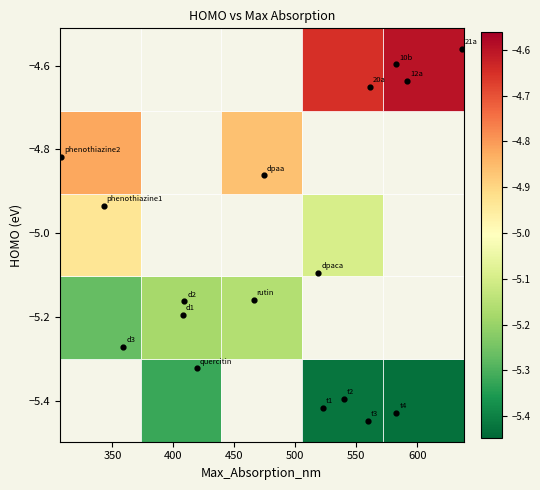

What is the range of Y values (max minus min)?

0.9